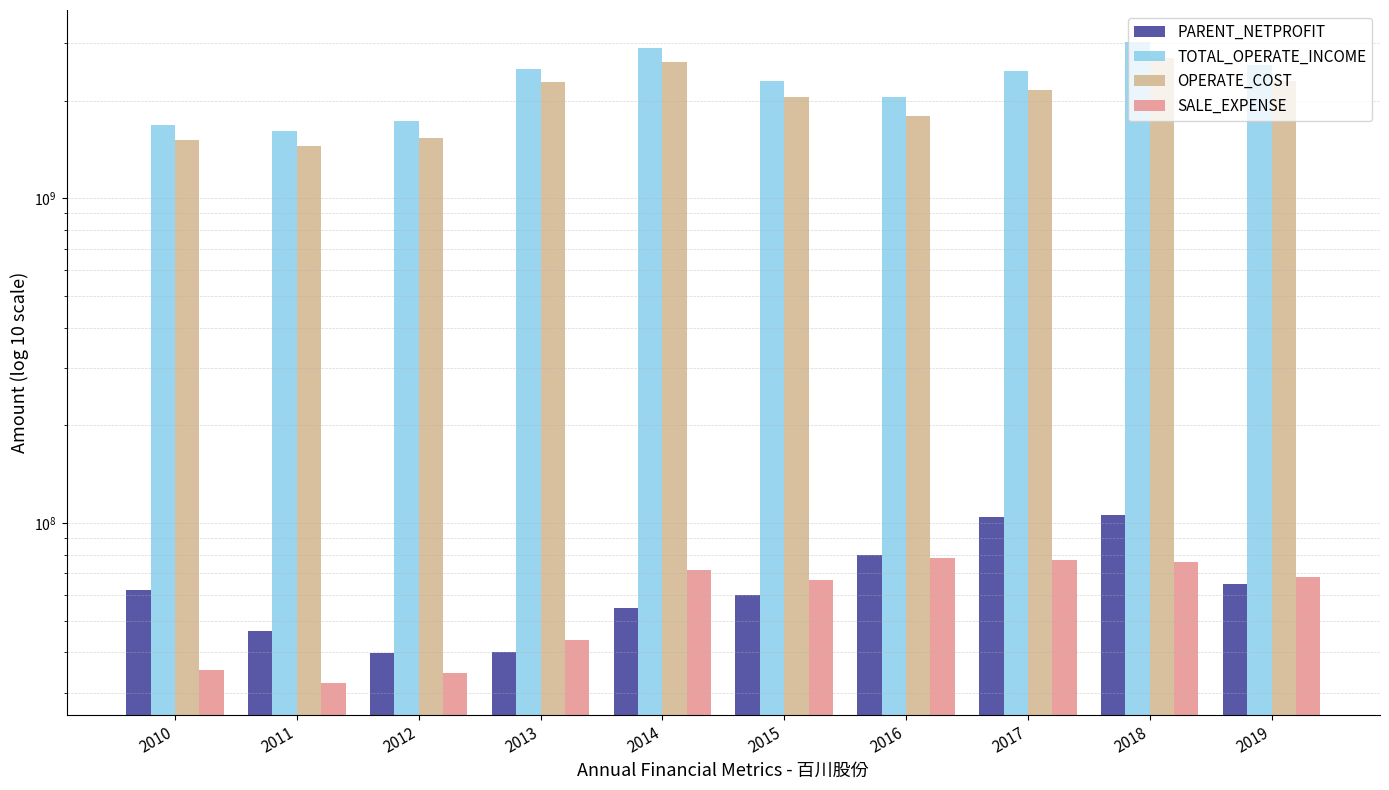

How many groups of bars are there?

10